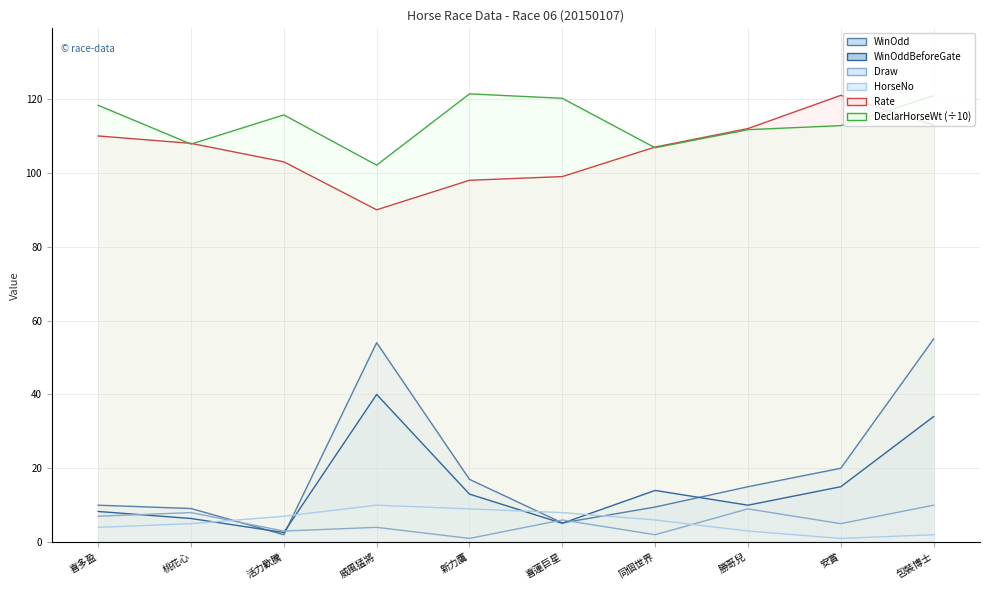

Between 喜蓮巨星 and 包裝博士, which series saw the biggest shift?

WinOdd